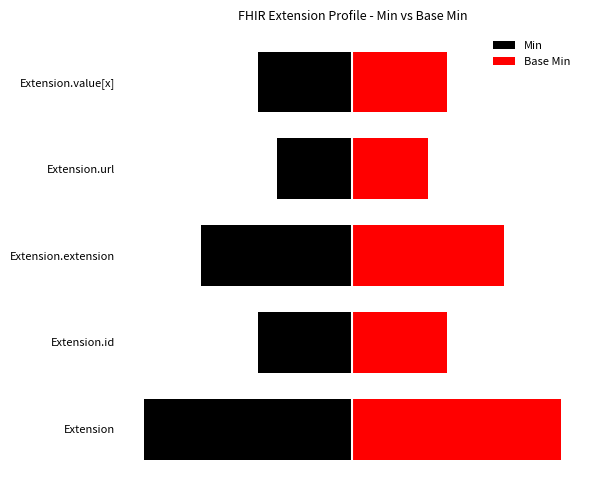

Reading left to right, what are all the values shown in this chart?

Min: -5.5	-2.5	-4.0	-2.0	-2.5
Base Min: 5.5	2.5	4.0	2.0	2.5